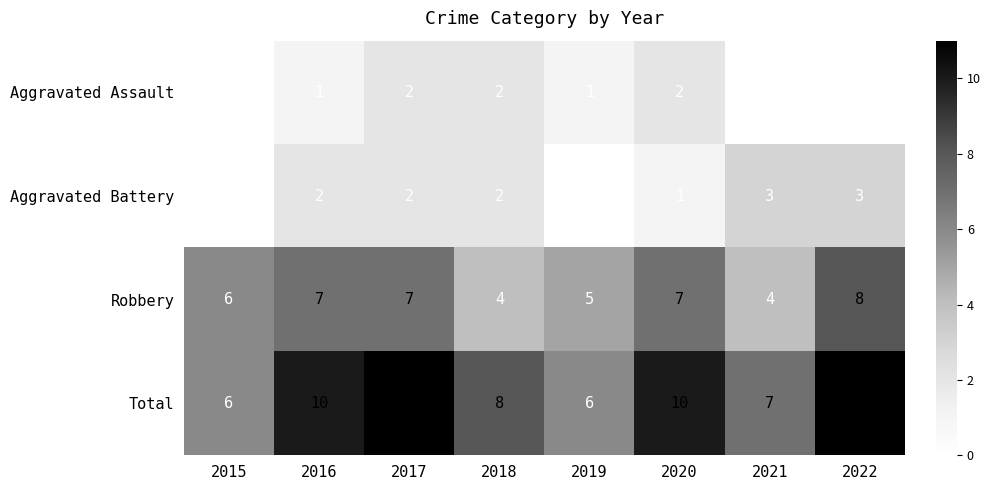

What is the approximate value of Robbery at 2015?

6